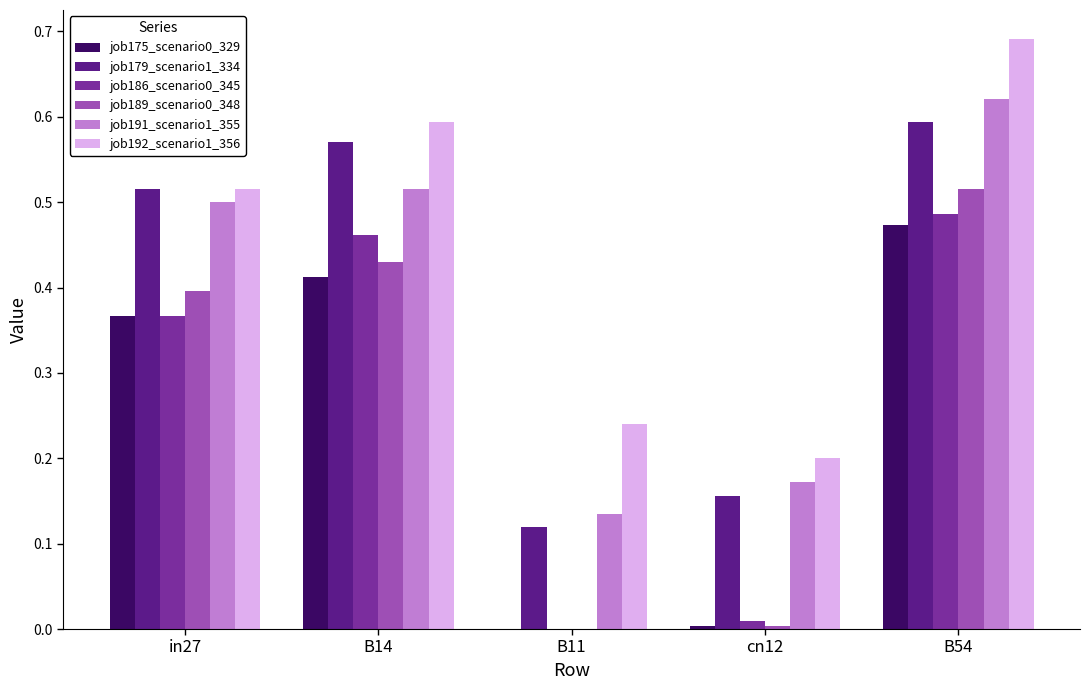

Which series has the largest total across all categories?

job192_scenario1_356